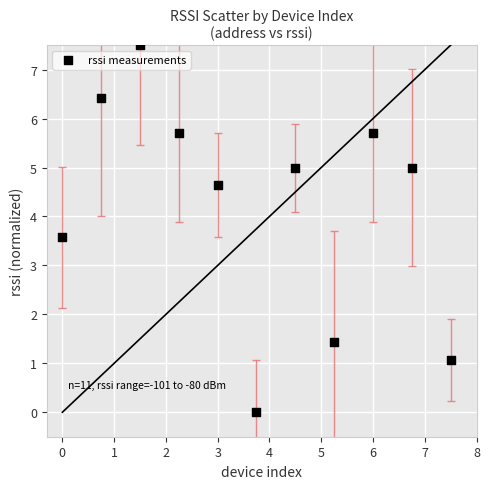

What Y value in the scatter plot is closest to 3?

3.6